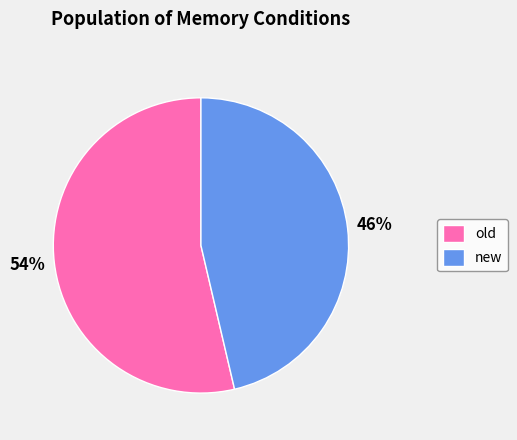

Do old and new together represent more than half of the pie?

Yes